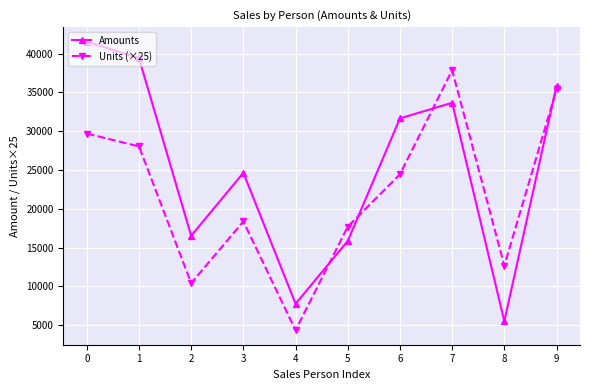

What is the difference between the maximum and minimum values in the Amounts series?

36043